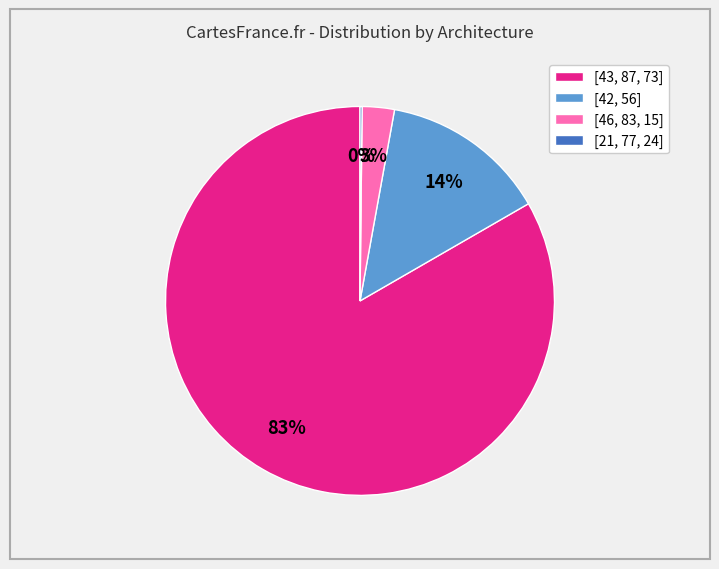

Is it true that [46, 83, 15] is 11% of the pie?

False